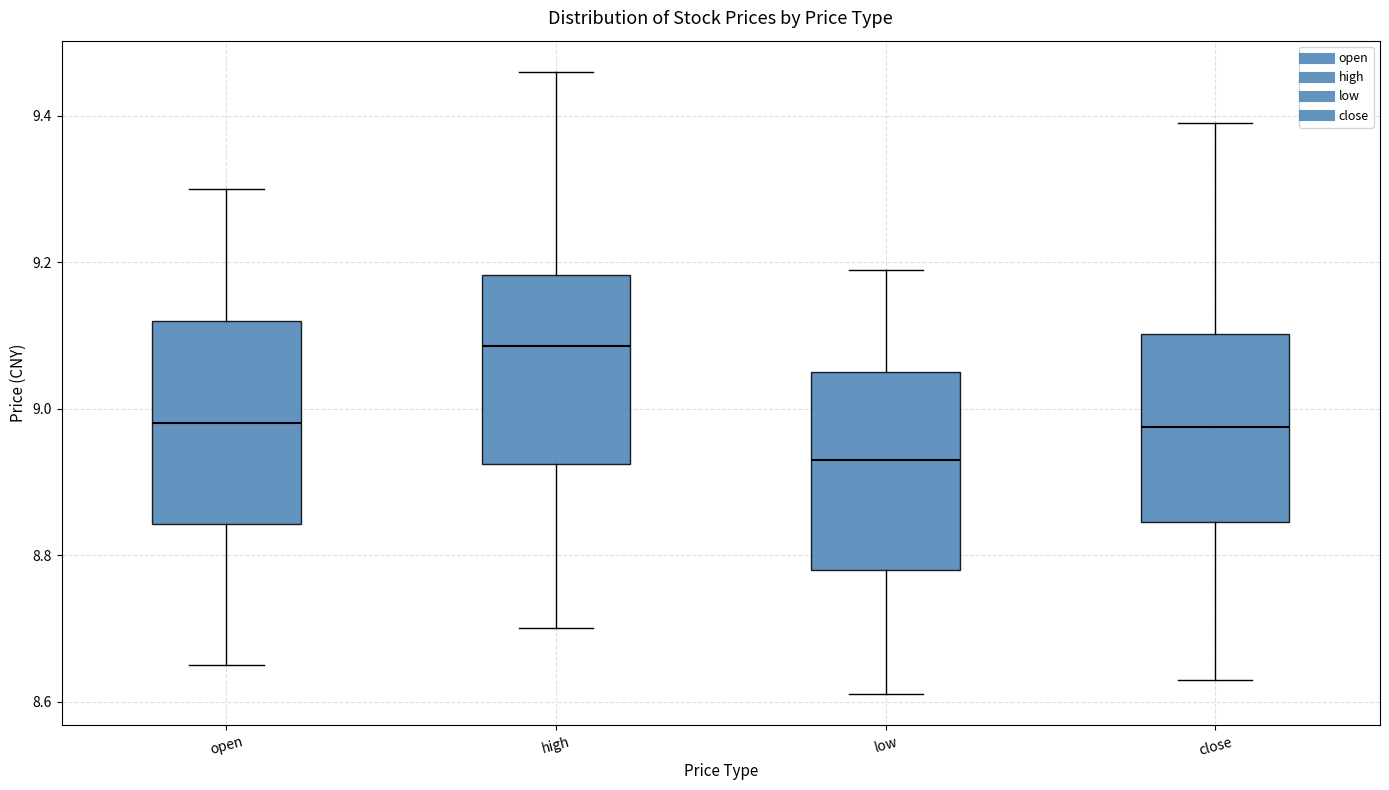

Reading left to right, transcribe this box plot: for each box, give where its median line is, the range the box spans, and where its two whiskers end, as read against the y-axis. The values are not printed on the chart, so give them approximately, as read against the axis.

open: median 8.98, box 8.84 to 9.12, whiskers 8.66 to 9.30
high: median 9.08, box 8.92 to 9.18, whiskers 8.70 to 9.46
low: median 8.94, box 8.78 to 9.06, whiskers 8.62 to 9.20
close: median 8.98, box 8.84 to 9.10, whiskers 8.64 to 9.40